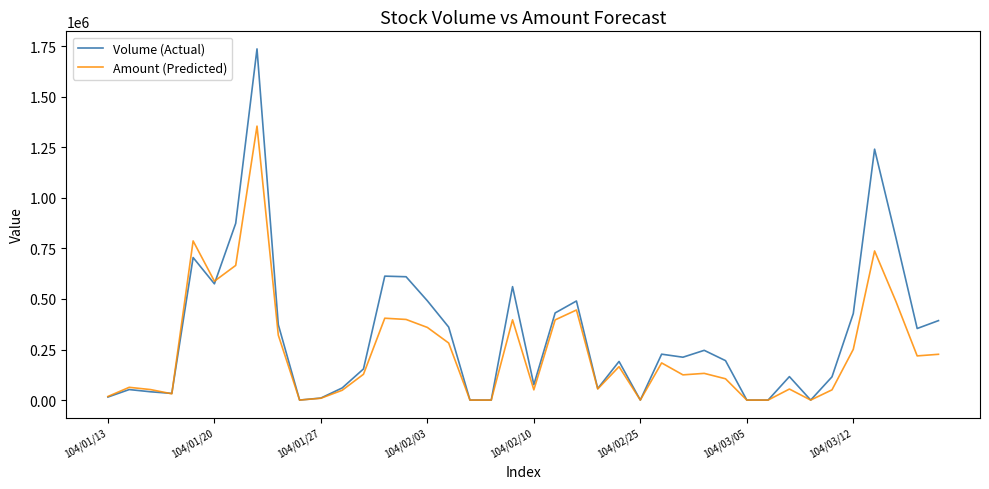

Does the chart display data point markers on the line(s)?

No